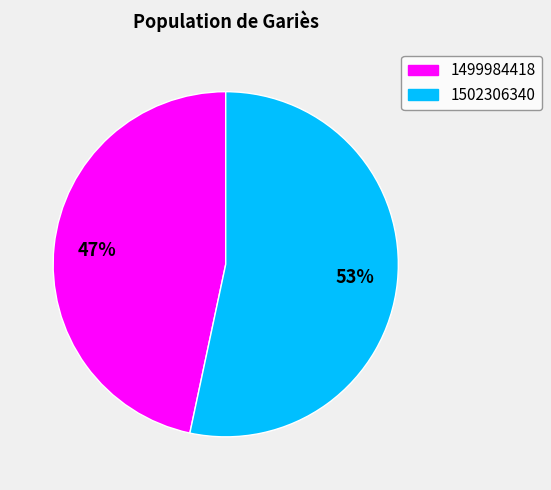

The 1502306340 slice represents 66% of the pie. True or false?

False